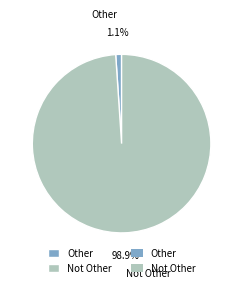

To the nearest percent, what is the combined percentage of Other and Not Other?

100%